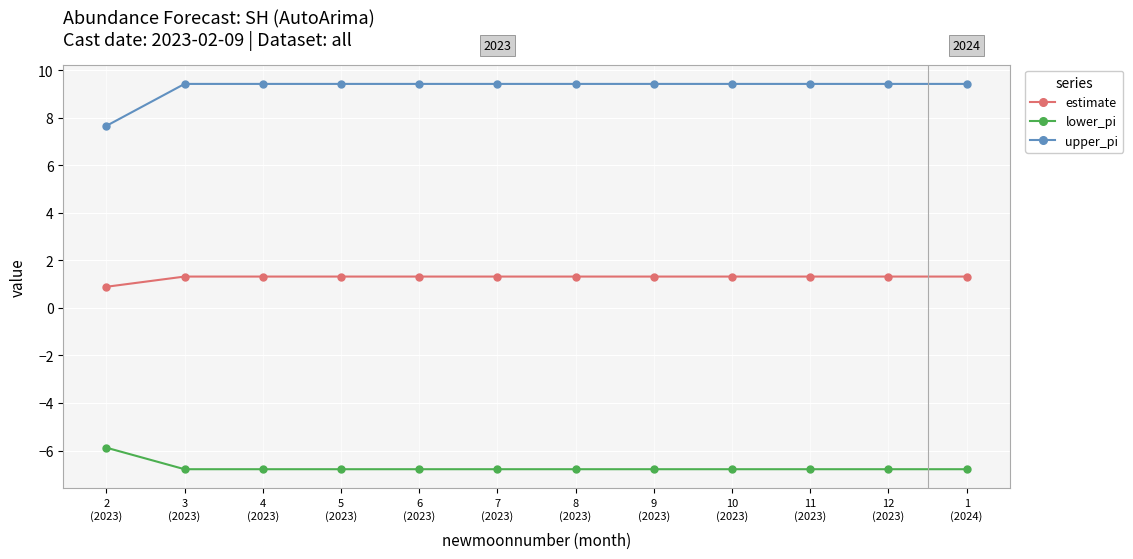

What is the sum of all lower_pi values?

-80.5